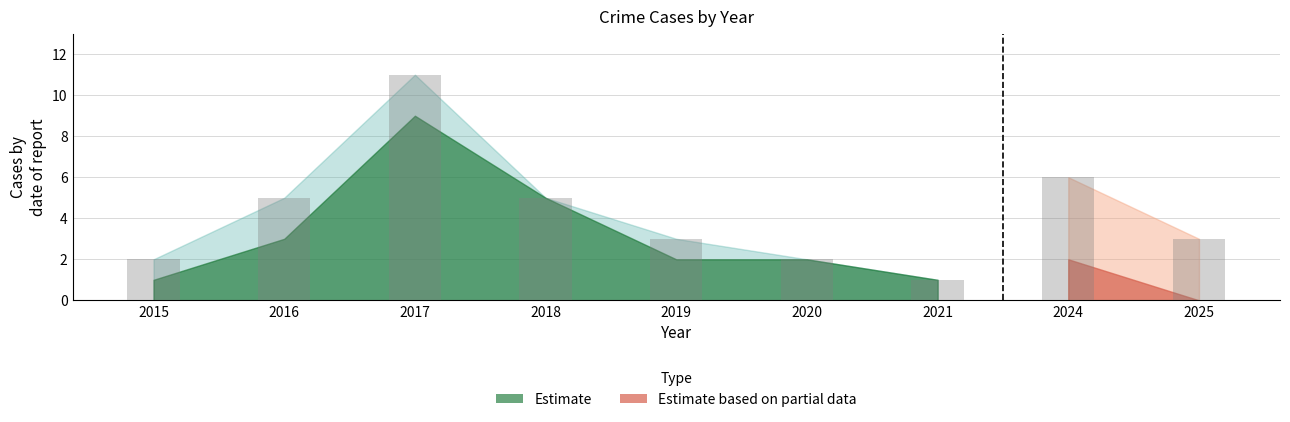

Between 2024 and 2025, which is larger?

2024